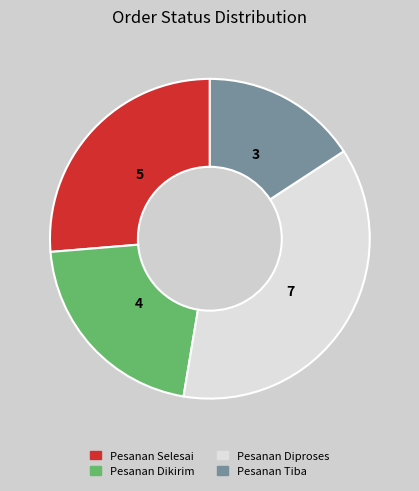

Do Pesanan Diproses and Pesanan Dikirim together represent more than half of the pie?

Yes